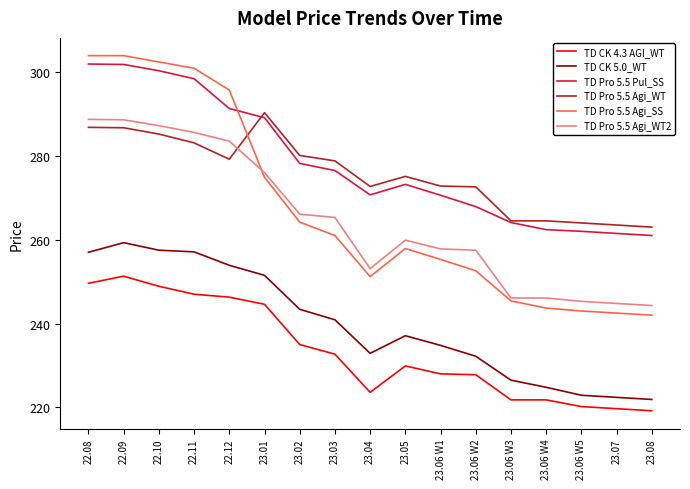

Which series has the widest spread of values?

TD Pro 5.5 Agi_SS